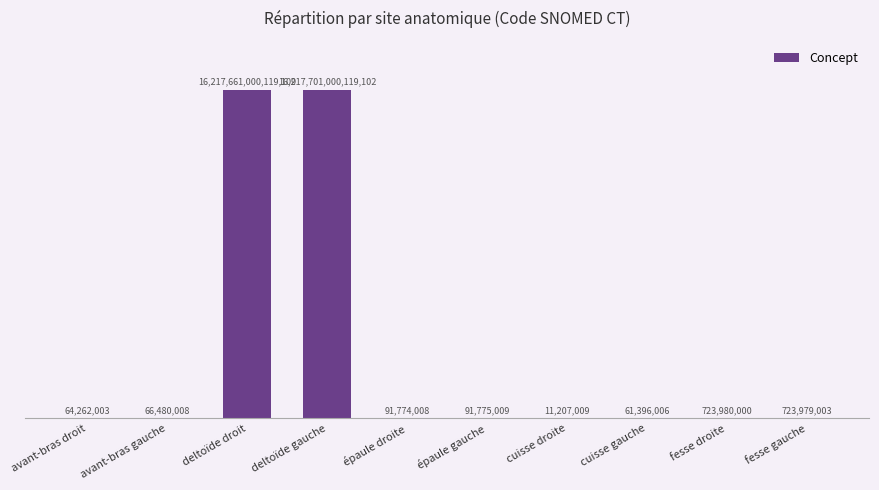

Are the bars horizontal?

No